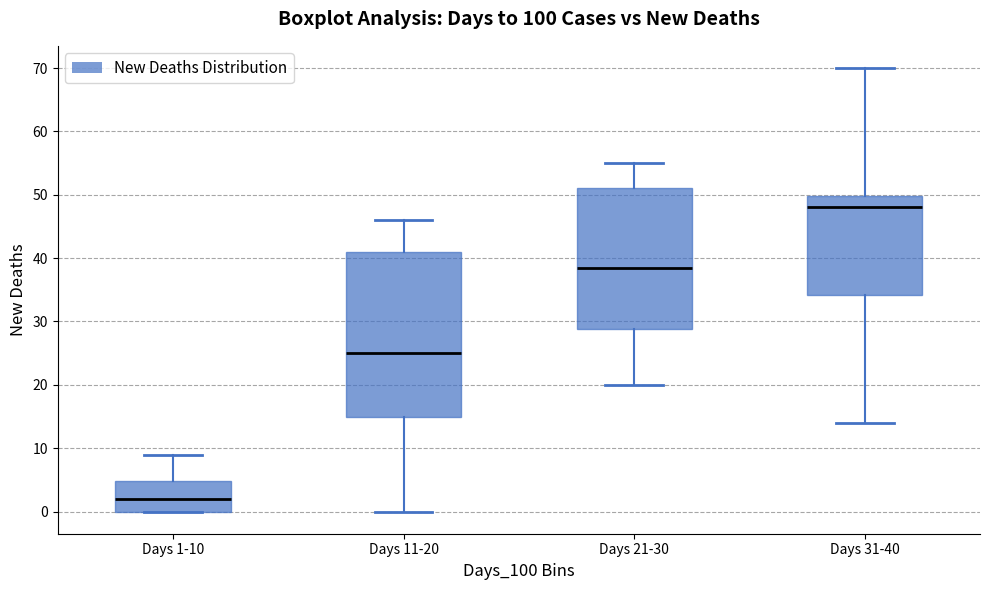

Where does the lower whisker of the box for Days 31-40 end on the y-axis? The values are not printed on the chart, so give them approximately, as read against the axis.

14